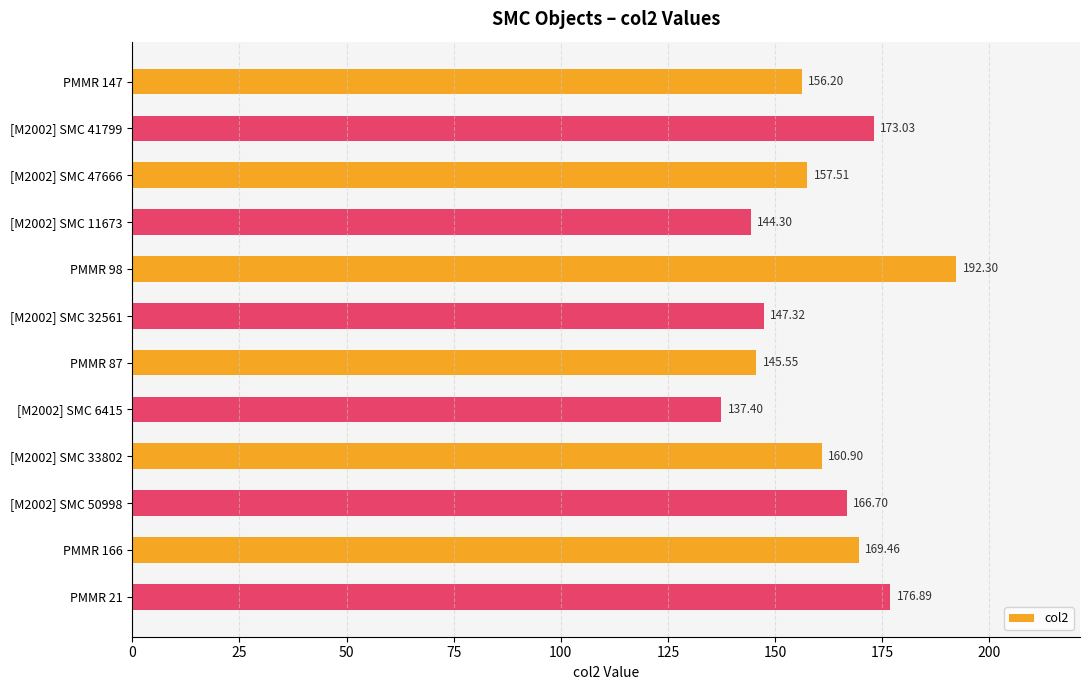

What is the difference between the maximum and minimum values?

54.9